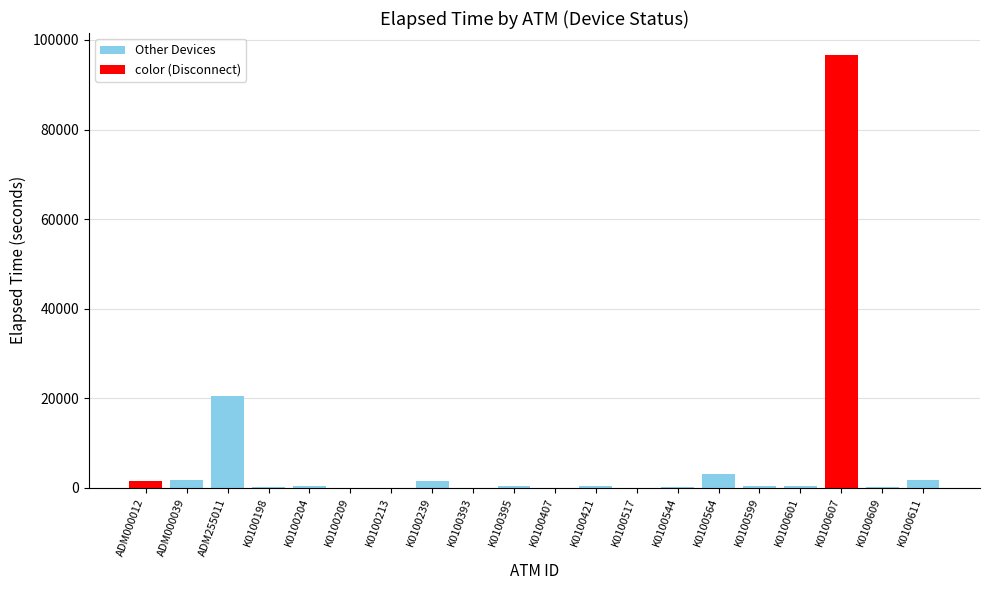

What is the ratio of the value at ADM255011 to the value at K0100407?

1462.2